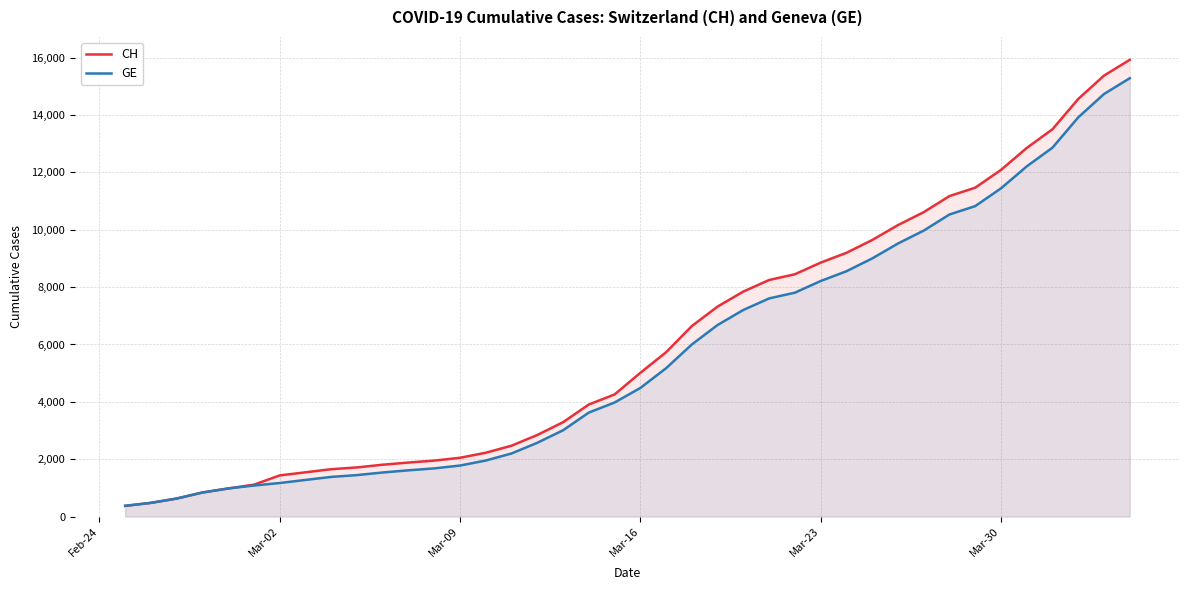

List the series in order of their peak value, lowest first.

GE, CH